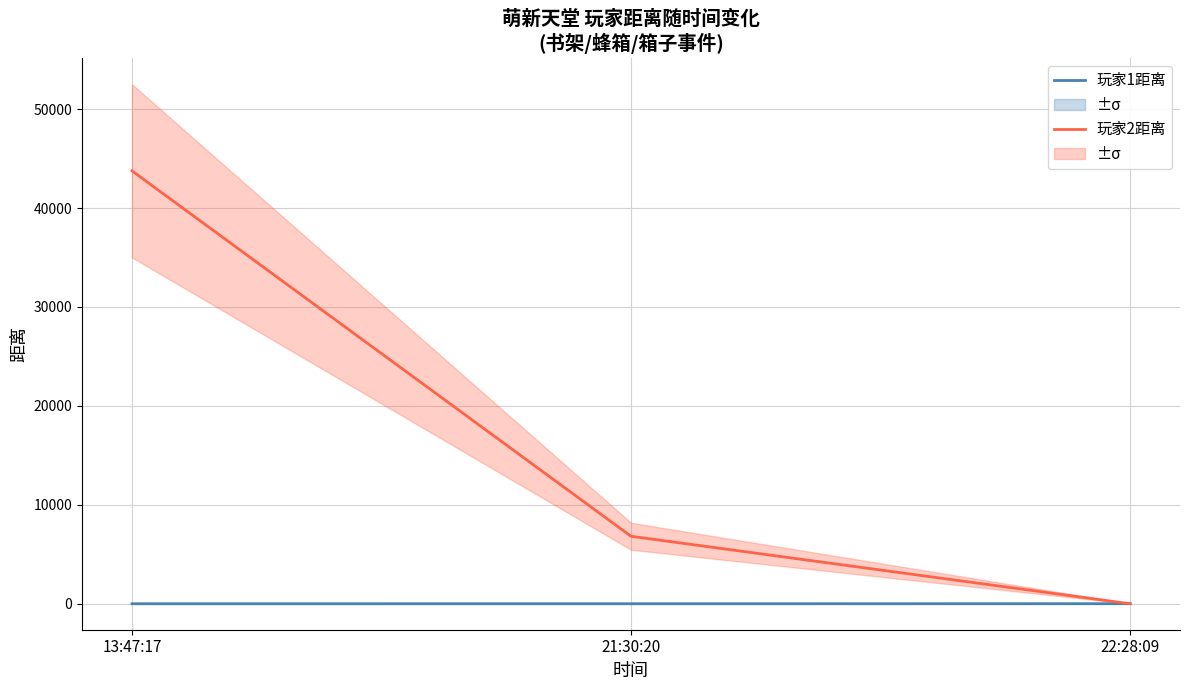

Count the number of data series in this chart.

2